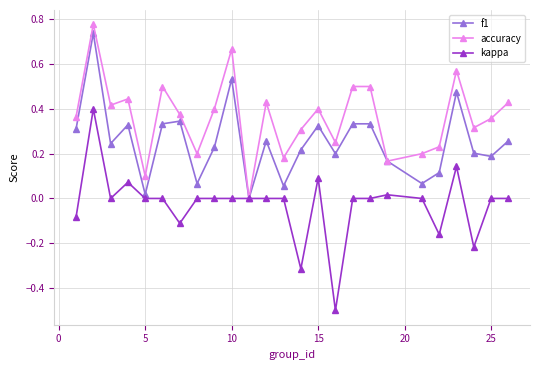

Which series has the largest range (max minus min)?

kappa